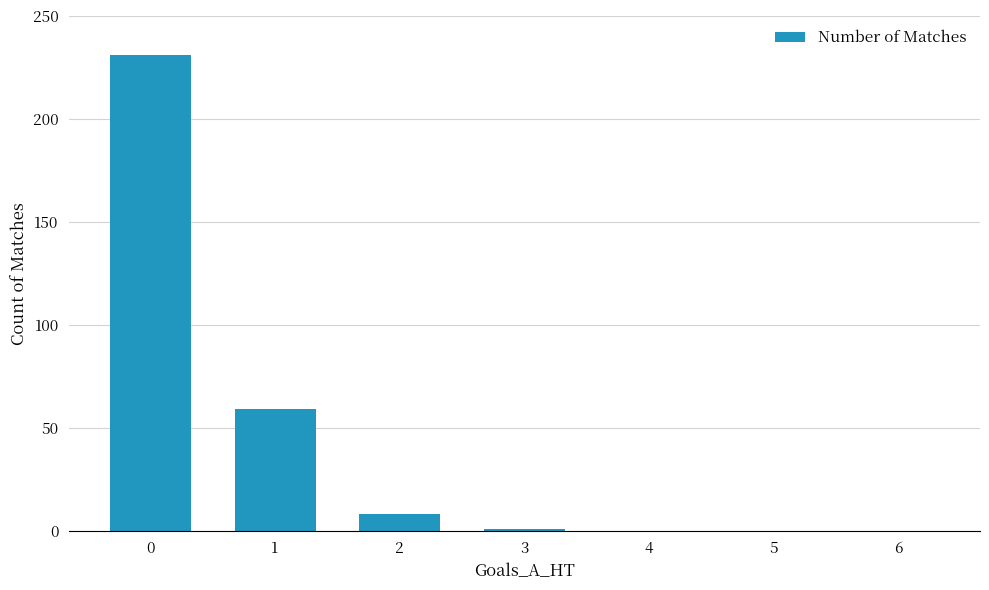

The value at 6 is 0. True or false?

True